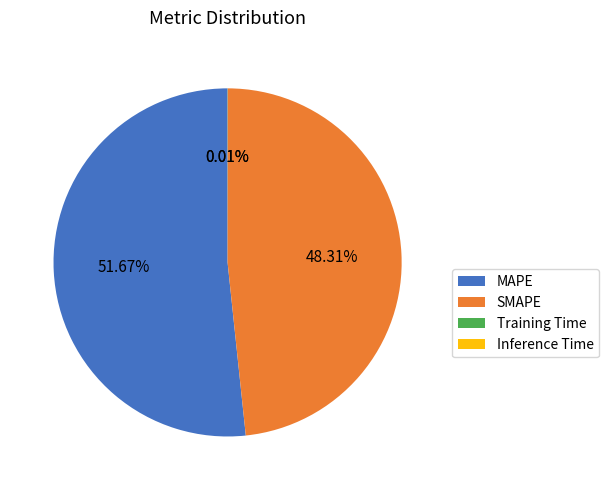

What is the largest slice in the pie chart?

MAPE